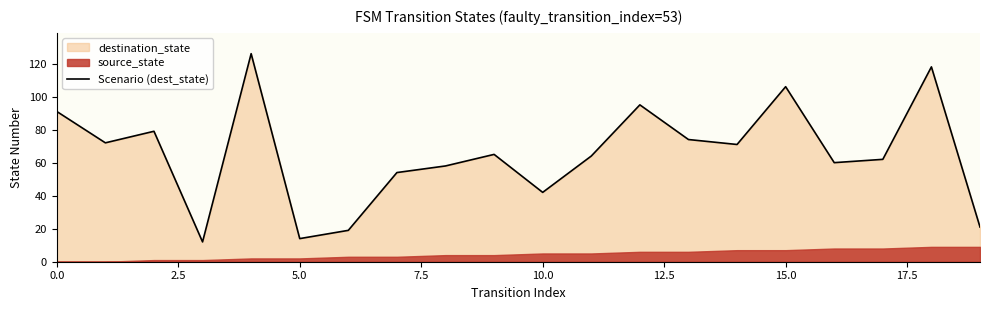

How many categories are shown in the chart?

20